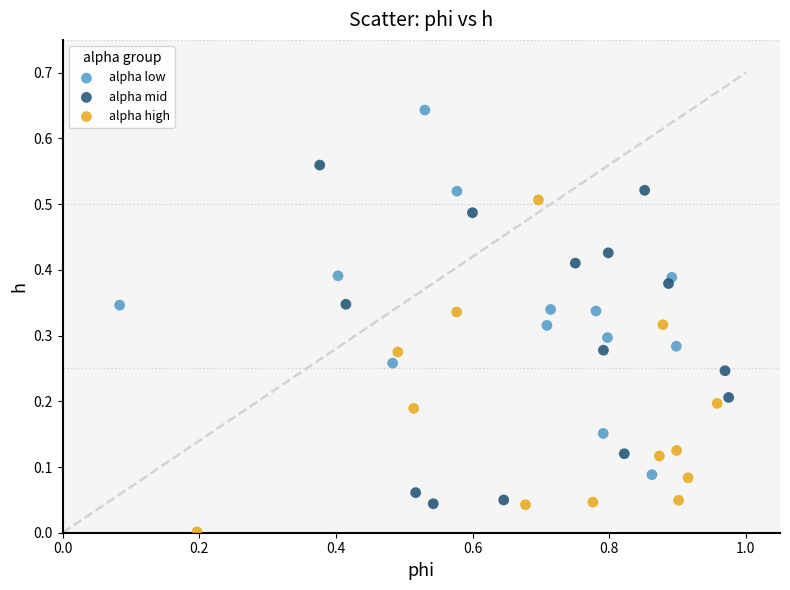

Which series reaches the maximum Y coordinate?

alpha low